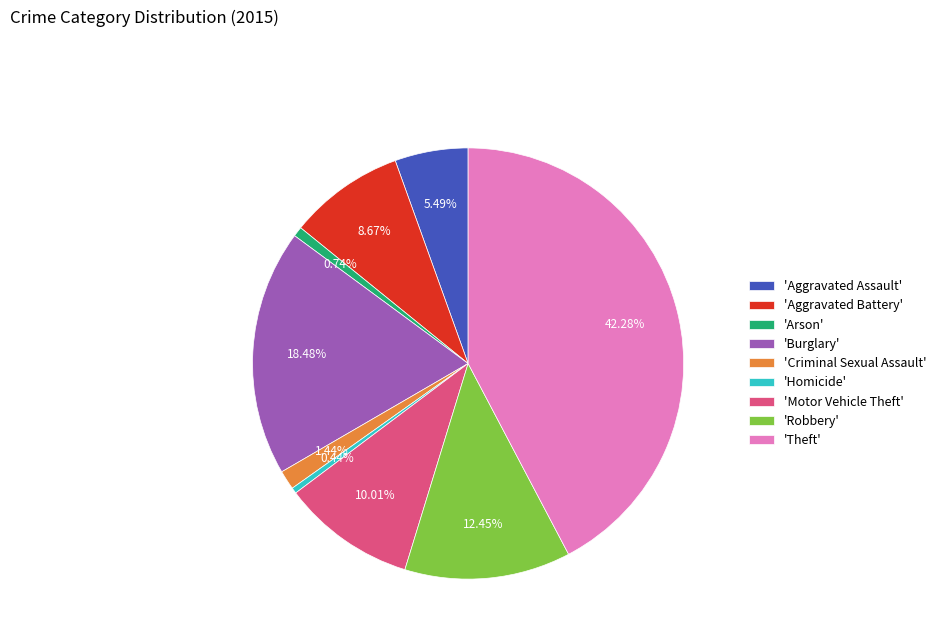

Does 'Aggravated Battery' represent more than half of the total?

No